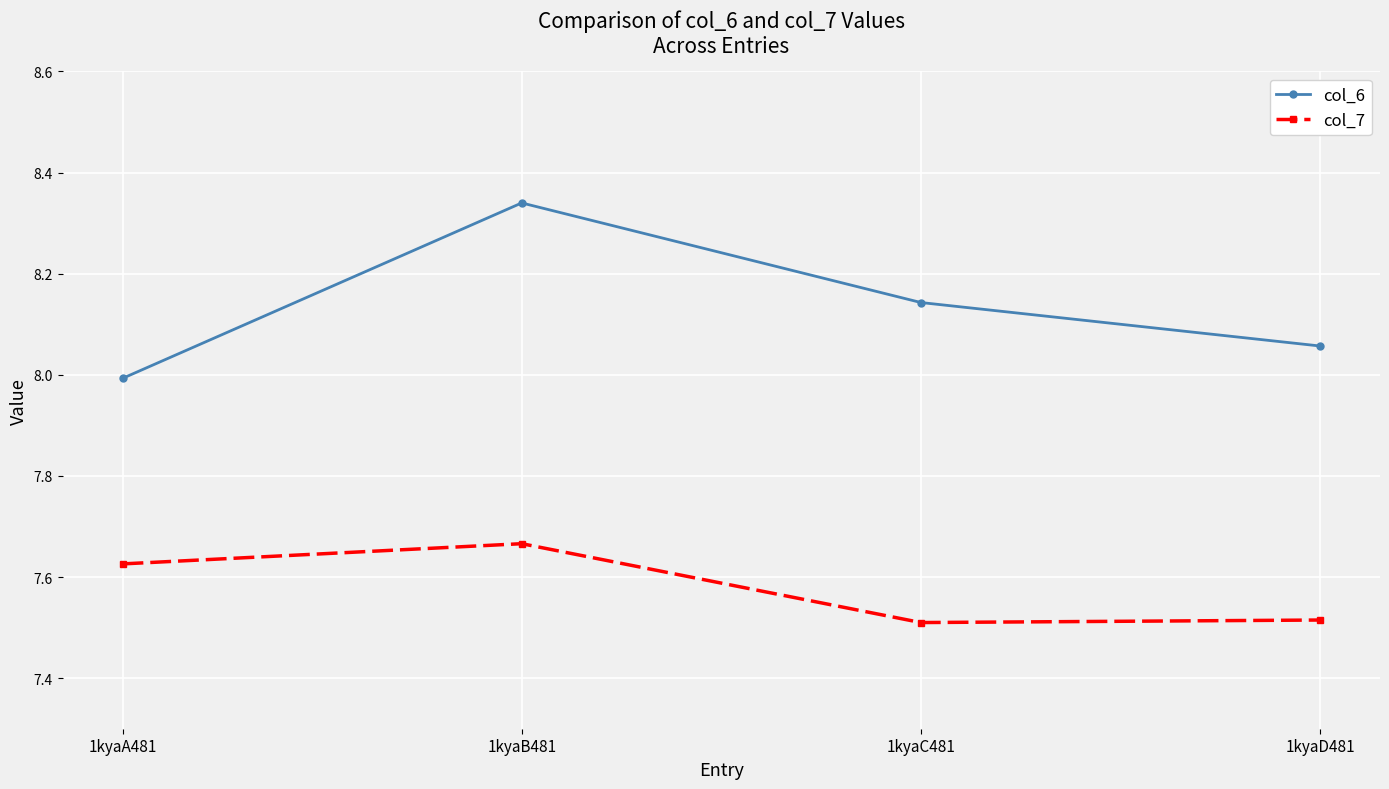

What is the difference between the maximum and minimum values in the col_6 series?

0.3